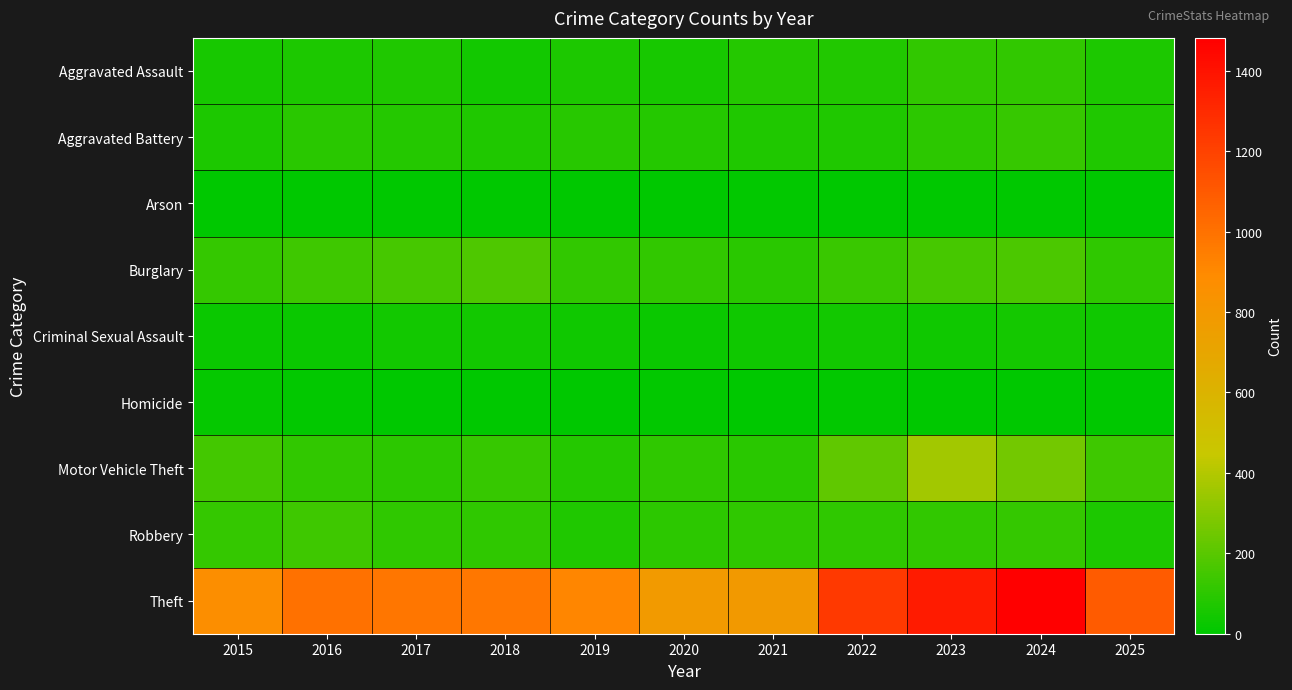

Between 2018 and 2025, which series saw the biggest shift?

Theft